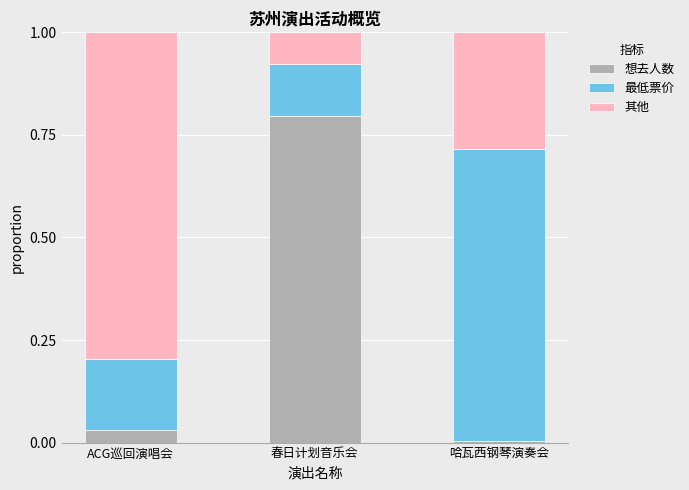

What is the maximum value for 想去人数?

0.8